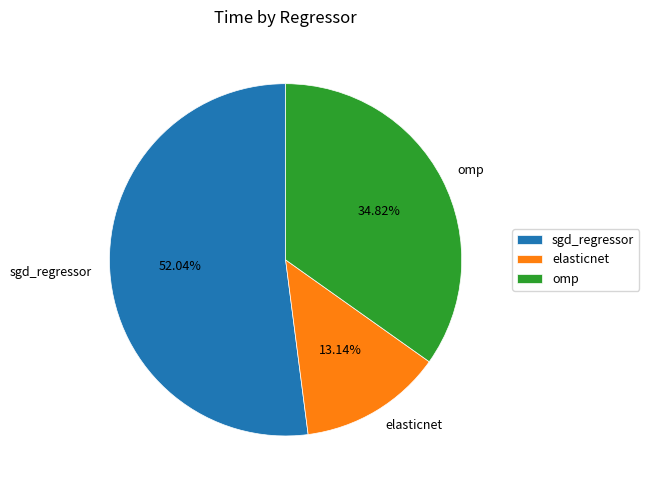

Is it true that elasticnet is 13% of the pie?

True